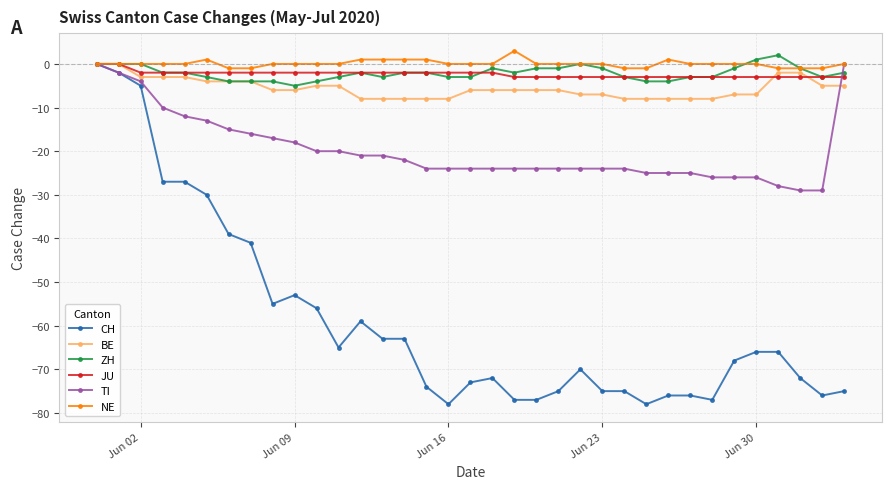

Does the chart display data point markers on the line(s)?

Yes